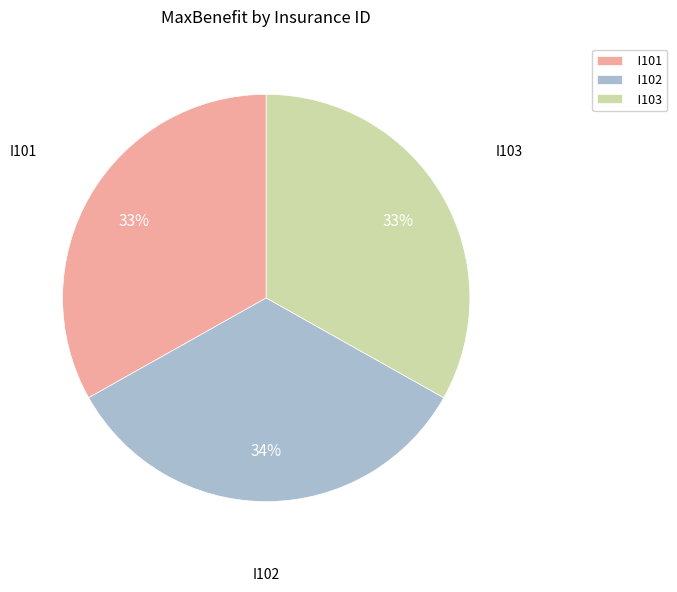

Which category has the biggest portion of the pie?

I102